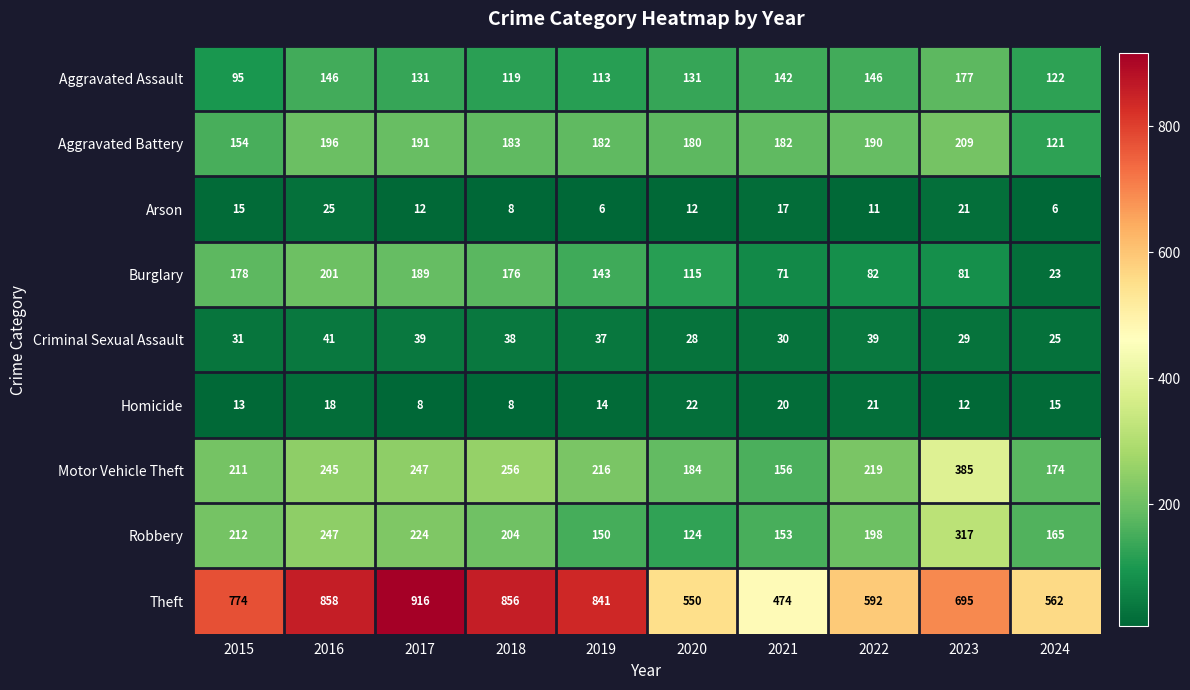

What is the total value across all series at 2015?

1683